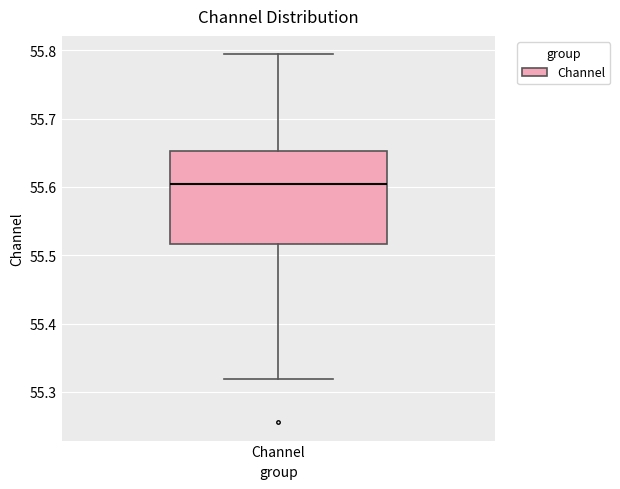

Transcribe this box plot: give where the median line is, the range the box spans, and where the two whiskers end, as read against the y-axis. The values are not printed on the chart, so give them approximately, as read against the axis.

median 55.60, box 55.52 to 55.65, whiskers 55.32 to 55.79